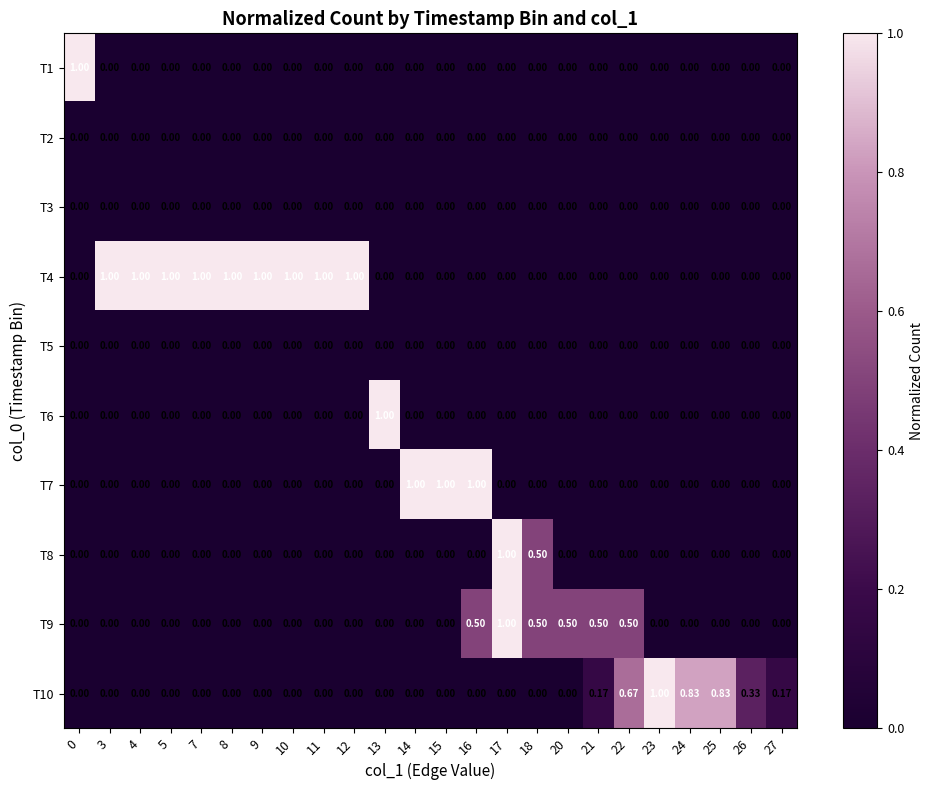

At which category is the sum across all series the highest?

17